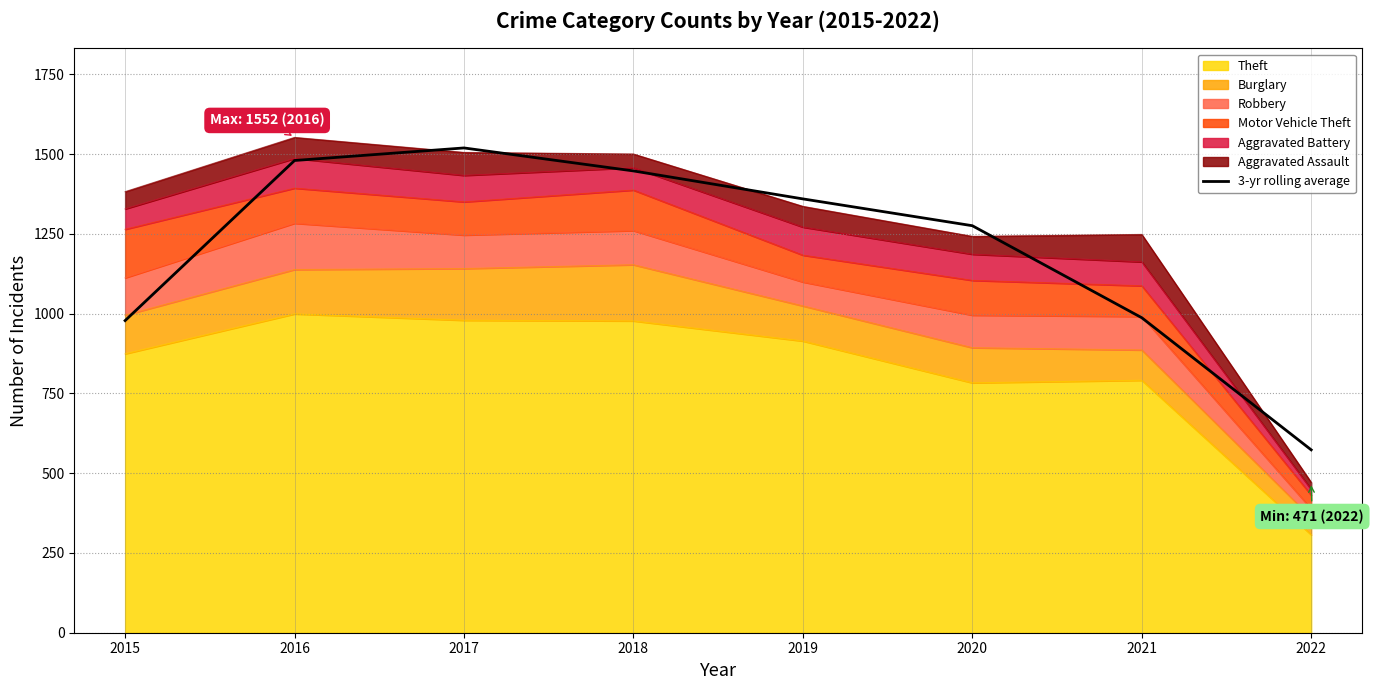

How many values are below 1359?

4